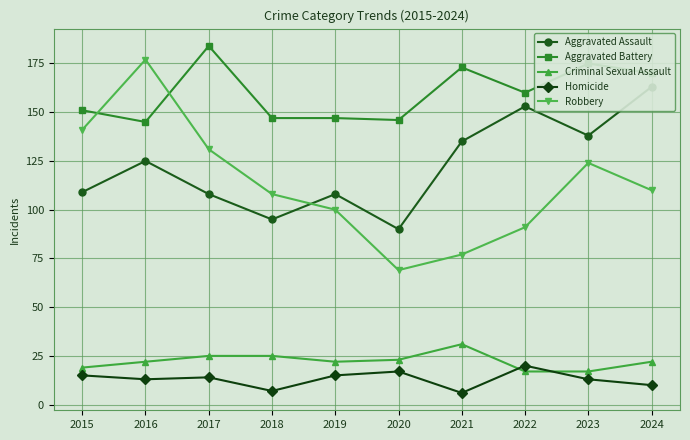

Reading left to right, what are all the values shown in this chart?

Aggravated Assault: 109	125	108	95	108	90	135	153	138	163
Aggravated Battery: 151	145	184	147	147	146	173	160	175	170
Criminal Sexual Assault: 19	22	25	25	22	23	31	17	17	22
Homicide: 15	13	14	7	15	17	6	20	13	10
Robbery: 141	177	131	108	100	69	77	91	124	110